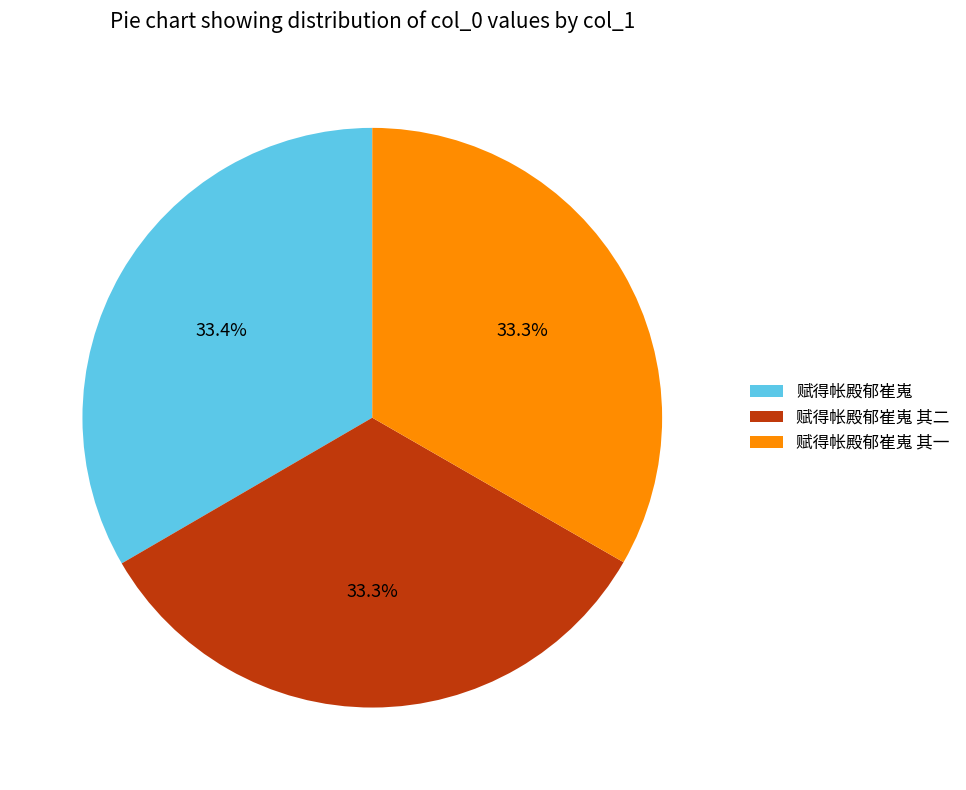

What percentage is NOT represented by 赋得帐殿郁崔嵬 其一?

66.7%